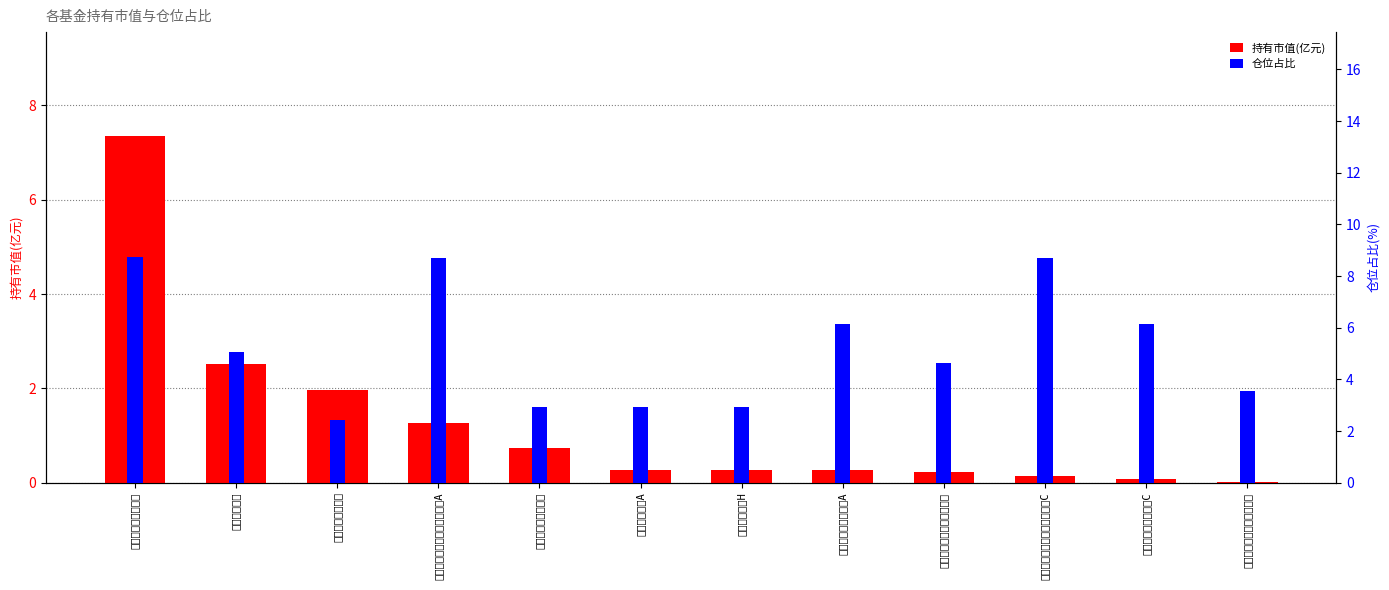

True or false: 持有市值(亿元) has a value of 0.7 at 工银瑞信中小盘混合.

True